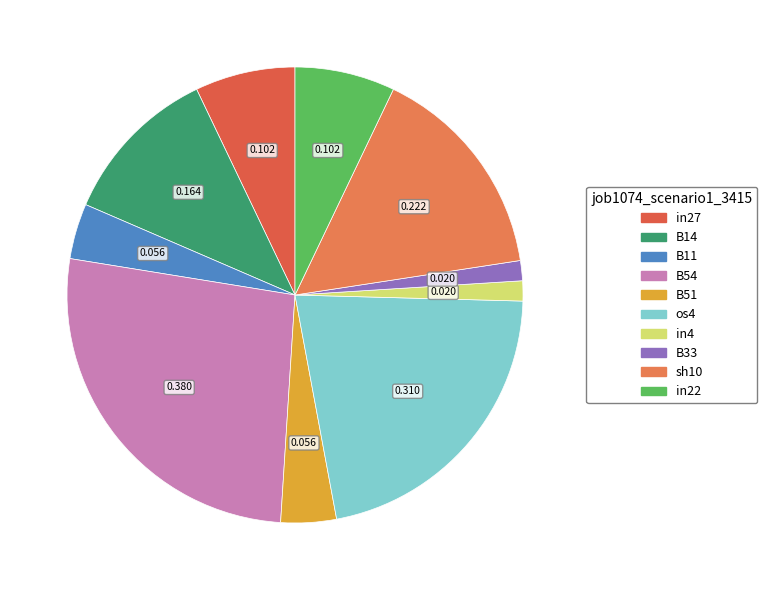

Which has a higher value, B11 or B54?

B54